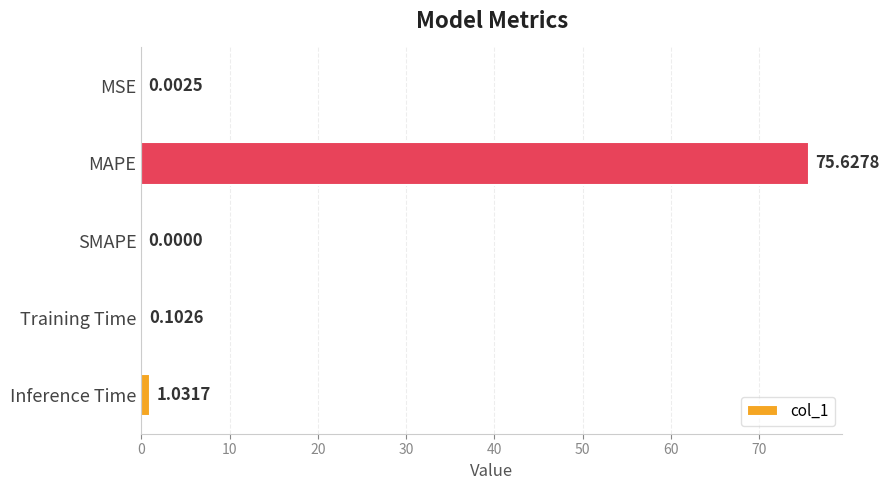

Which category has the highest value across all series?

MAPE